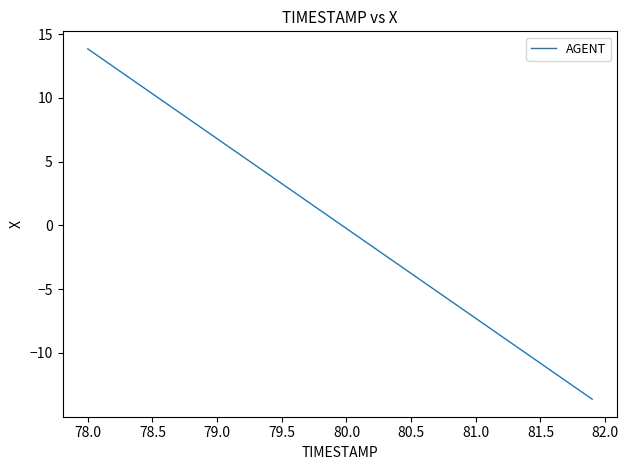

What is the smallest value displayed?

-13.6